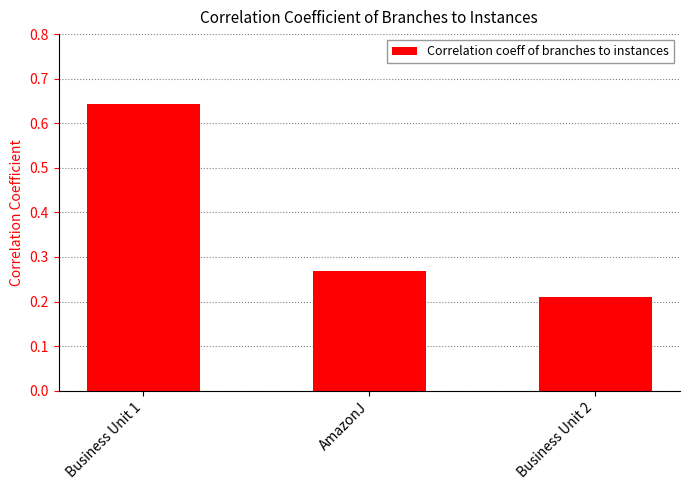

True or false: the data shows 0.9 at Business Unit 1.

False